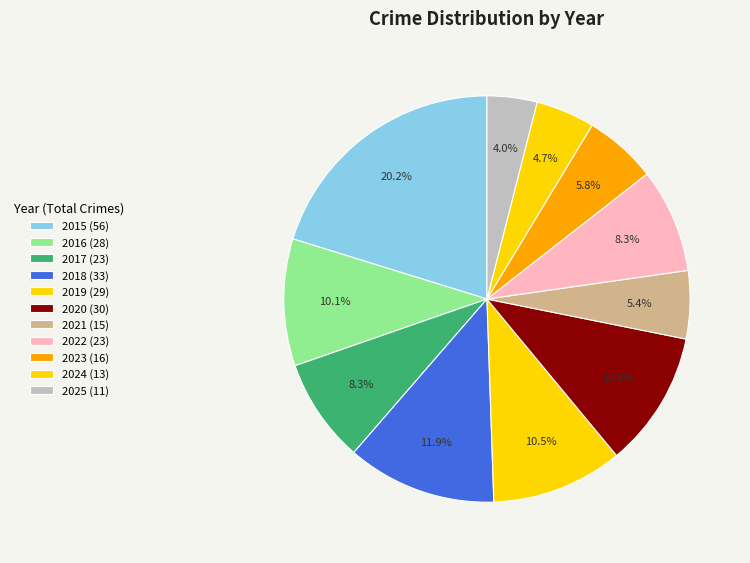

What is the total percentage of 2022 and 2018?

20.2%